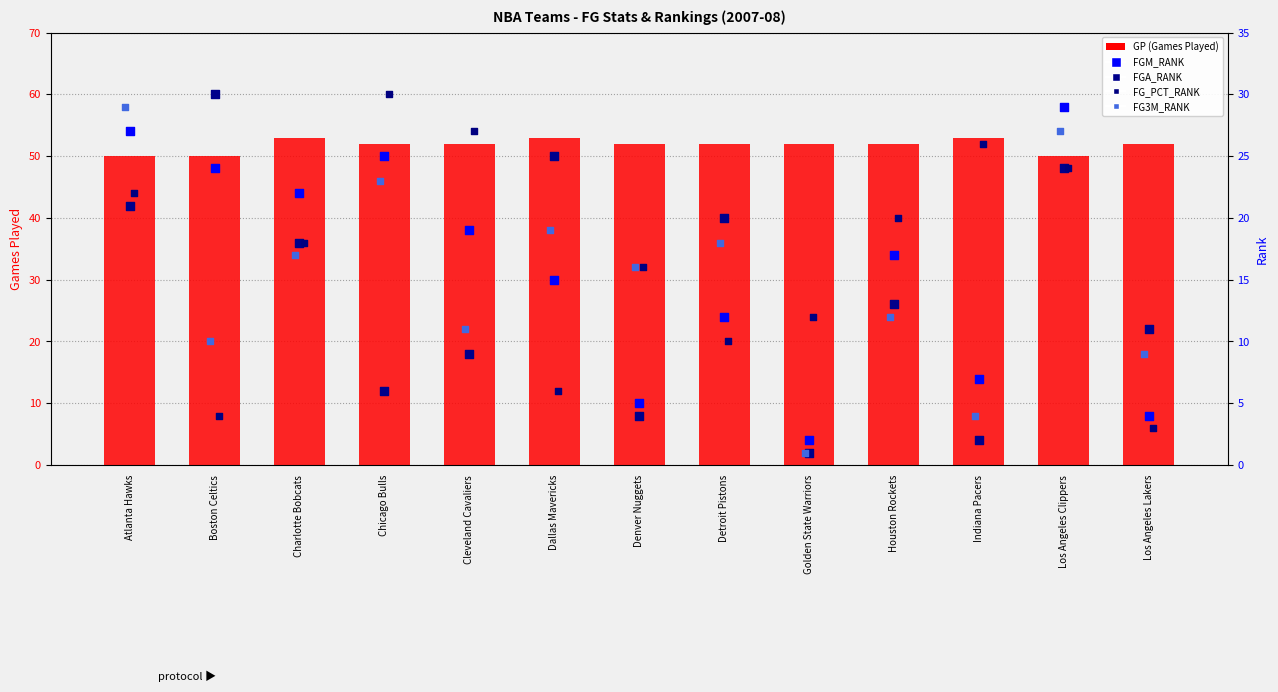

Is the value of FG_PCT_RANK at Atlanta Hawks greater than the value of FGA_RANK at Charlotte Bobcats?

Yes